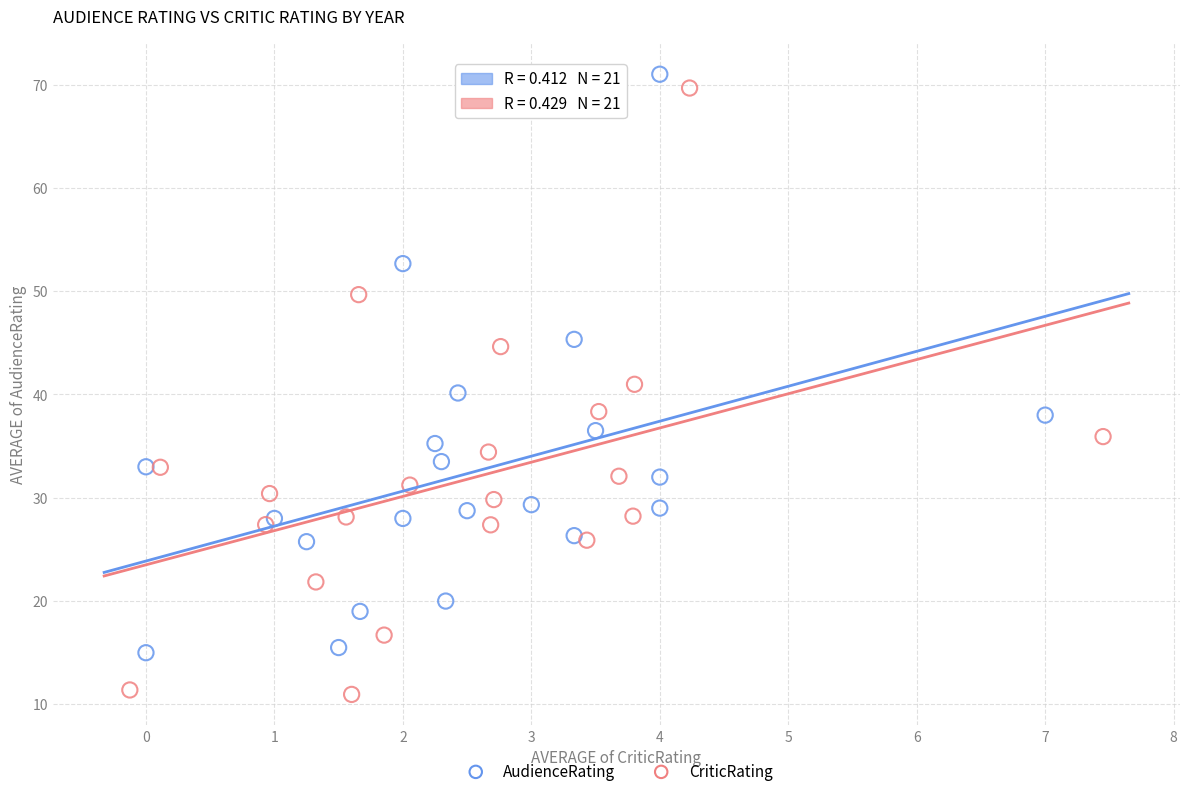

What are all the series names shown in the legend?

AudienceRating, CriticRating